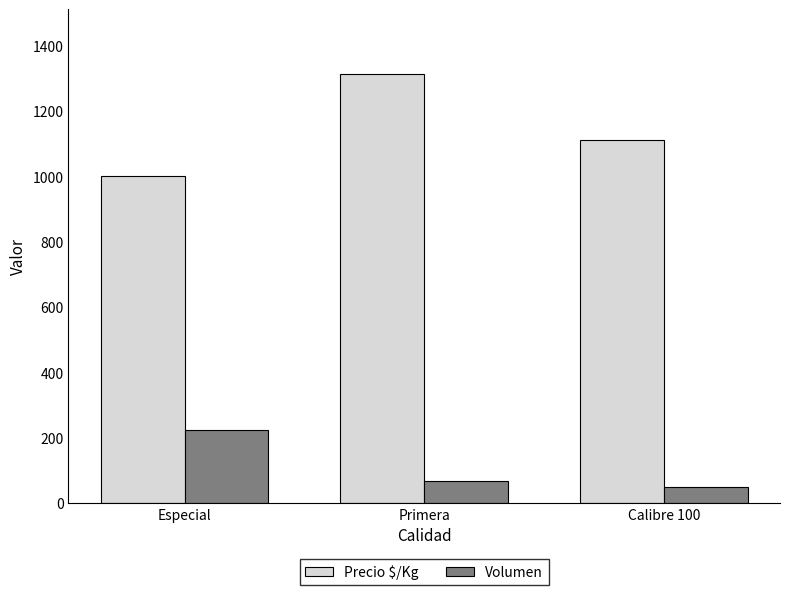

At how many categories does at least one series exceed 769?

3